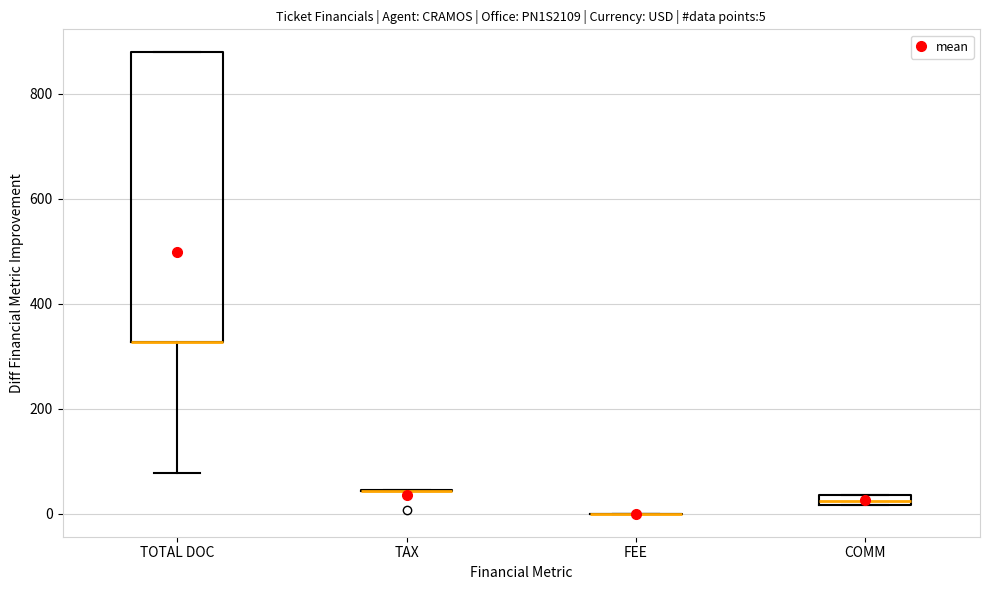

Which box is the tallest, from its lower edge to its upper edge?

TOTAL DOC